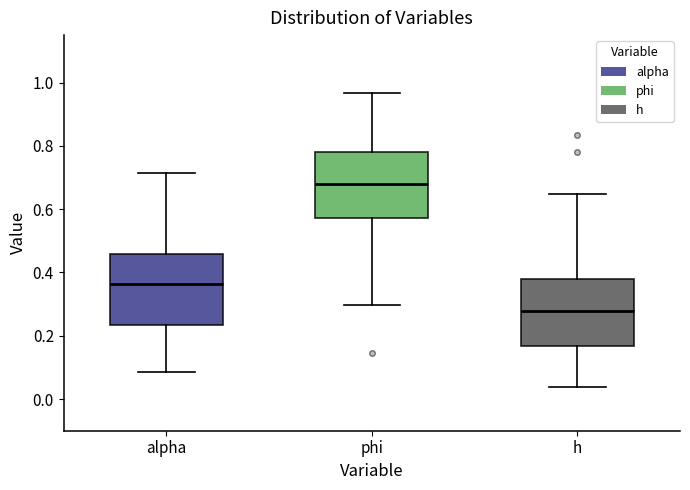

Where is the lower edge of the box for phi on the y-axis? The values are not printed on the chart, so give them approximately, as read against the axis.

0.58